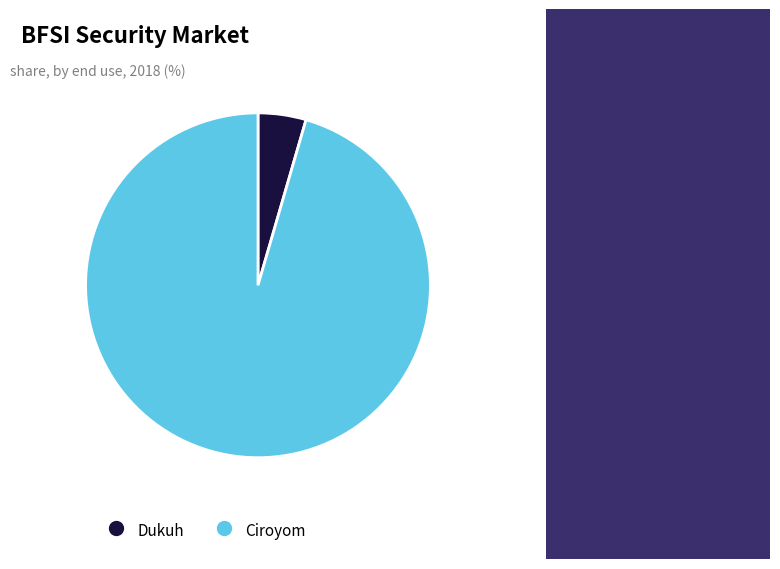

The Ciroyom slice represents 96% of the pie. True or false?

True